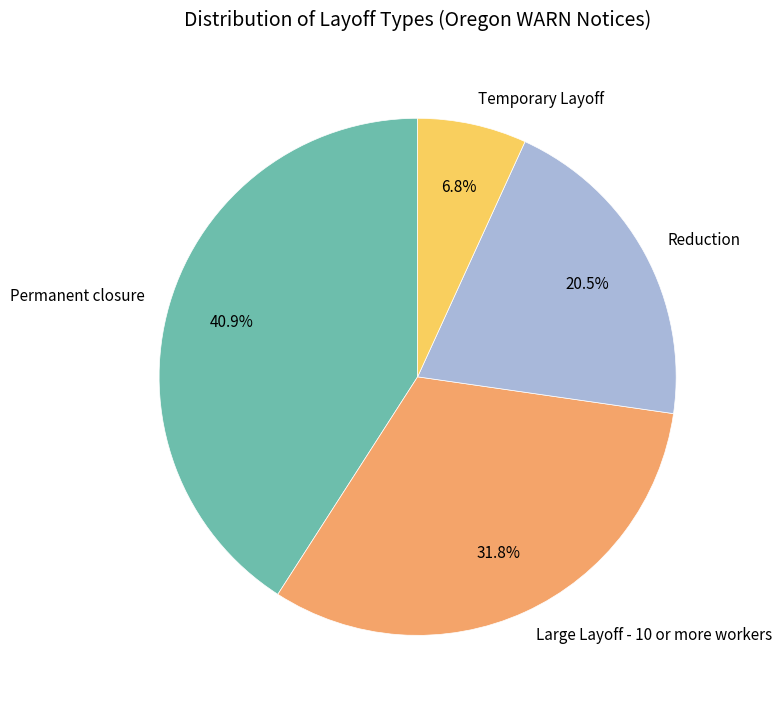

To the nearest percent, what is the average slice percentage?

25%